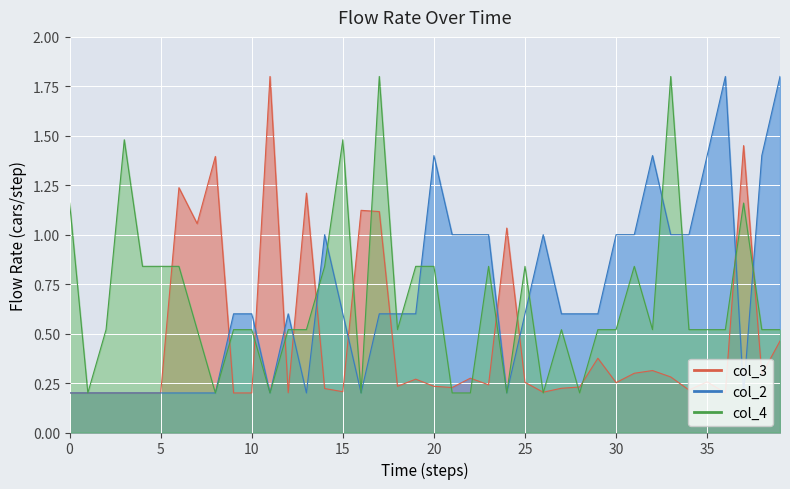

What is the value of the col_4 point at the 20th from the left?

0.8